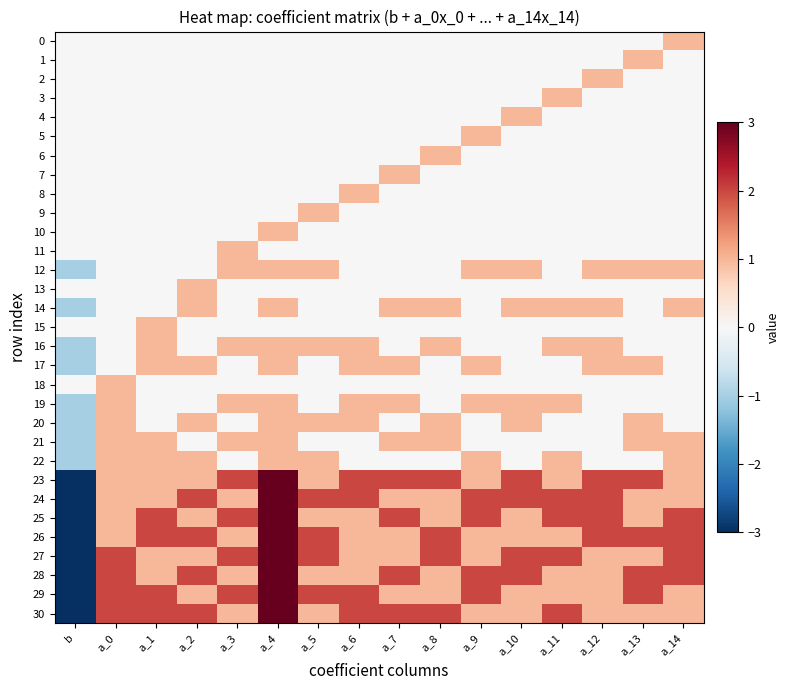

Between a_14 and a_2, which is larger?

a_14